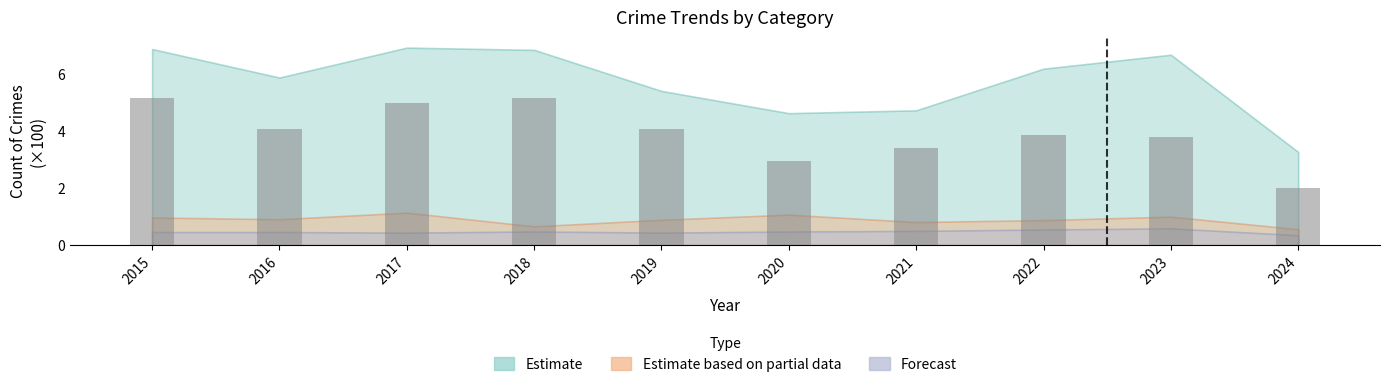

What is the difference between the values at 2016 and 2024?

2.1